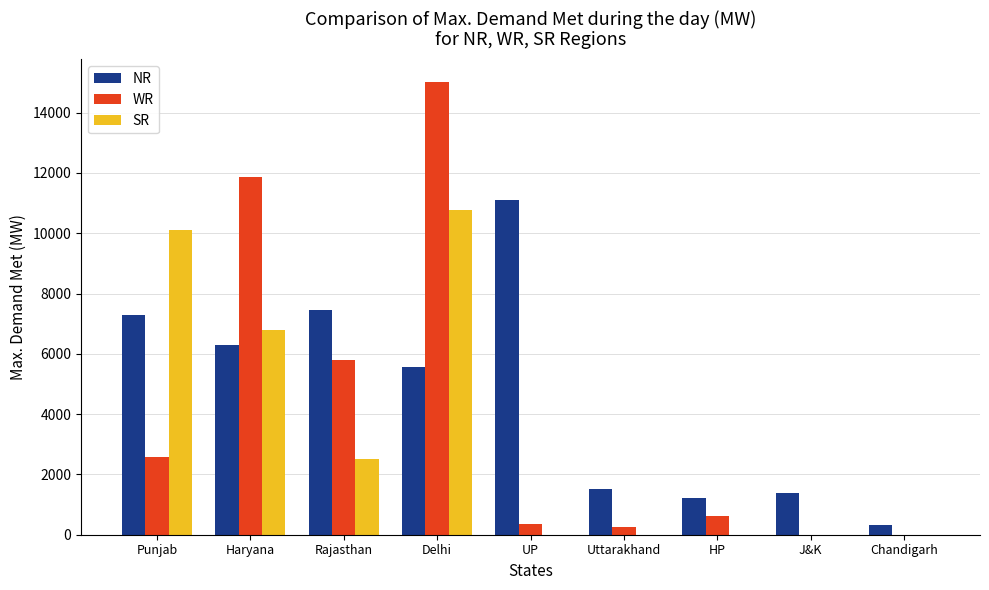

Is the value of NR at Uttarakhand greater than the value of SR at Chandigarh?

Yes